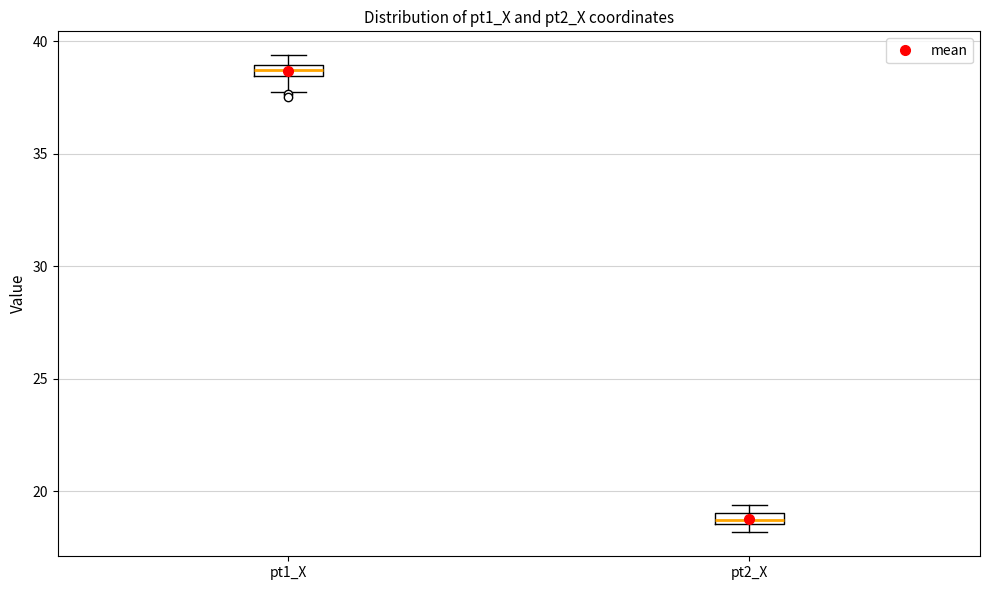

Where is the lower edge of the box for pt2_X on the y-axis? The values are not printed on the chart, so give them approximately, as read against the axis.

18.5